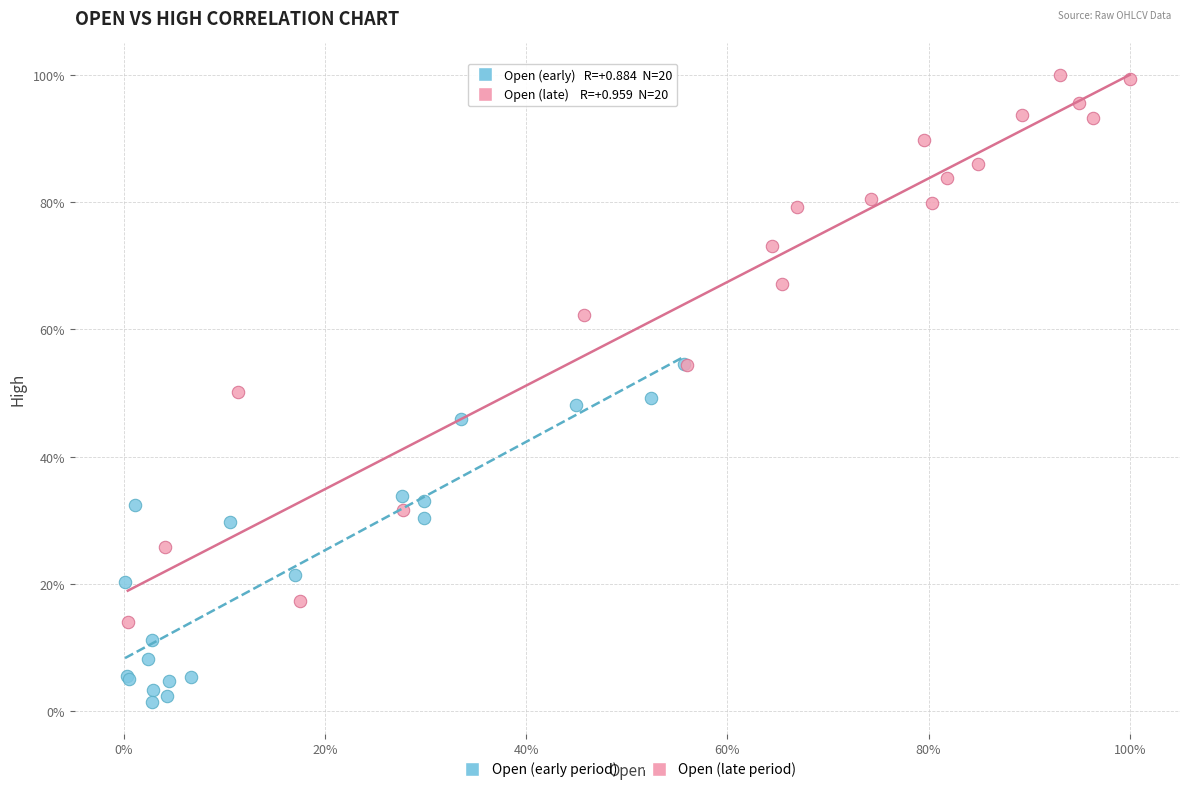

What are all the series names shown in the legend?

Open (early period), Open (late period)